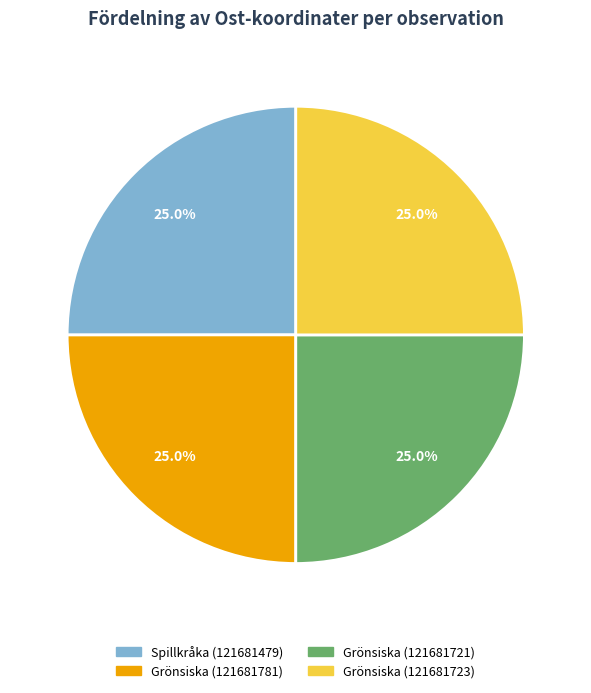

How much of the chart is everything except Grönsiska (121681781)?

75.0%